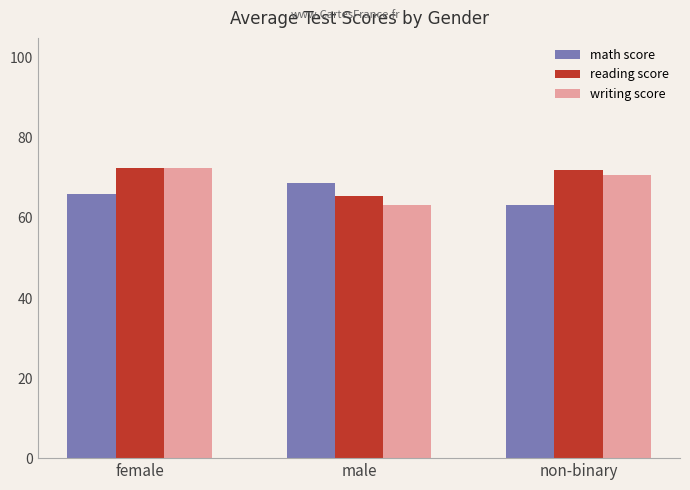

Is it true that writing score equals 28.4 at male?

False